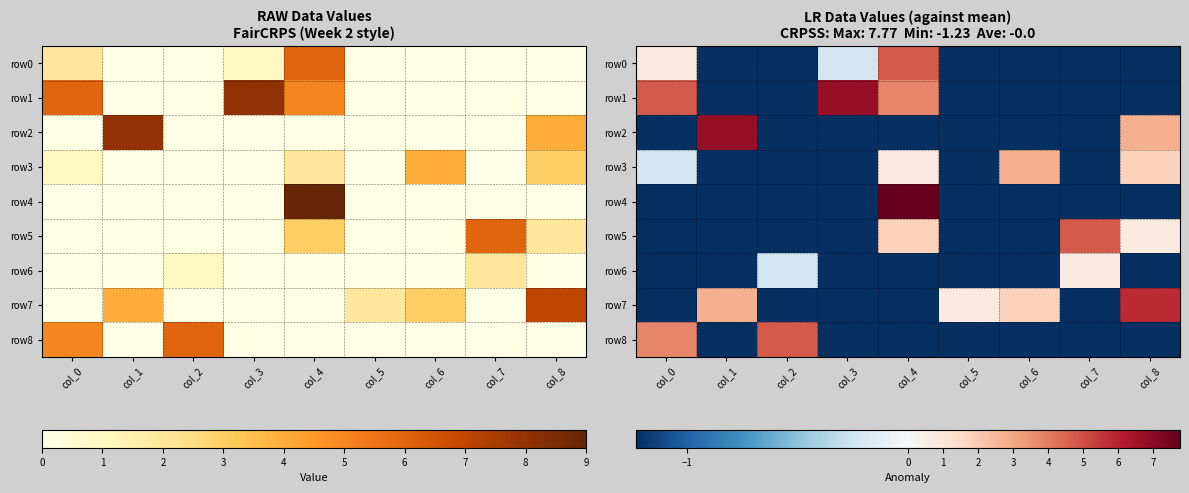

The value of row8 at col_5 is -1.8. True or false?

False